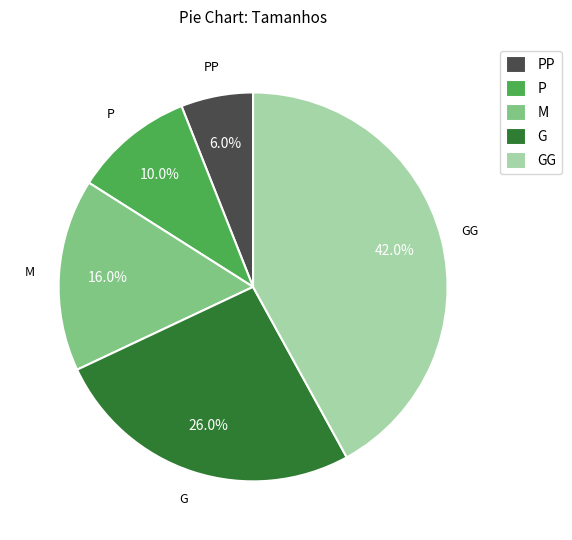

Count the number of slices in the pie.

5